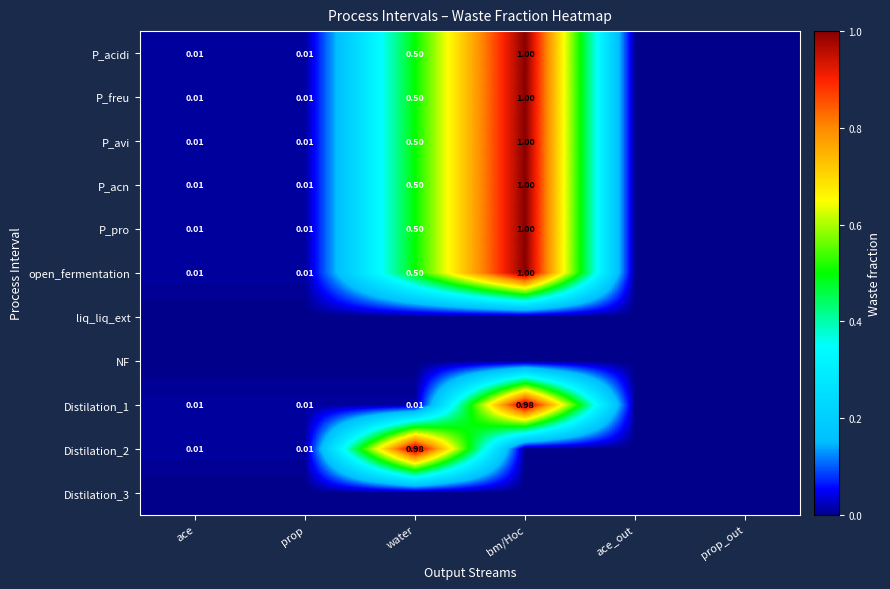

What is the total value across all series at prop?

0.1